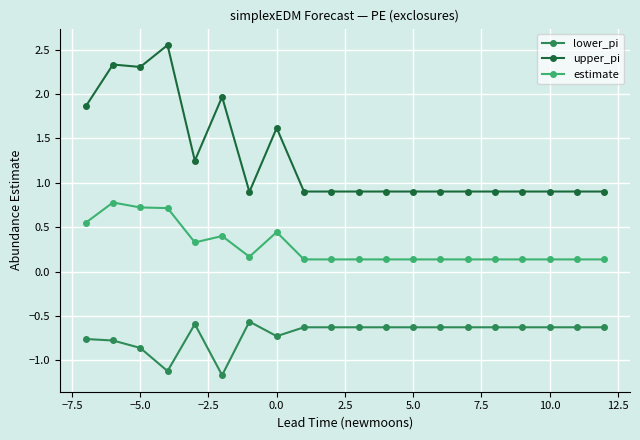

List the series in order of their overall mean, lowest first.

lower_pi, estimate, upper_pi